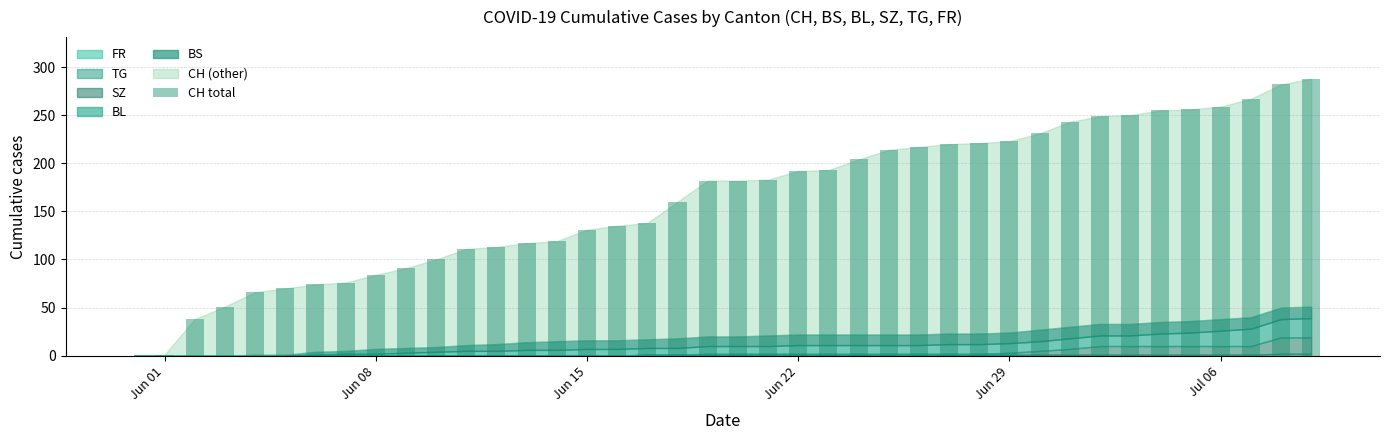

Are the bars horizontal?

No